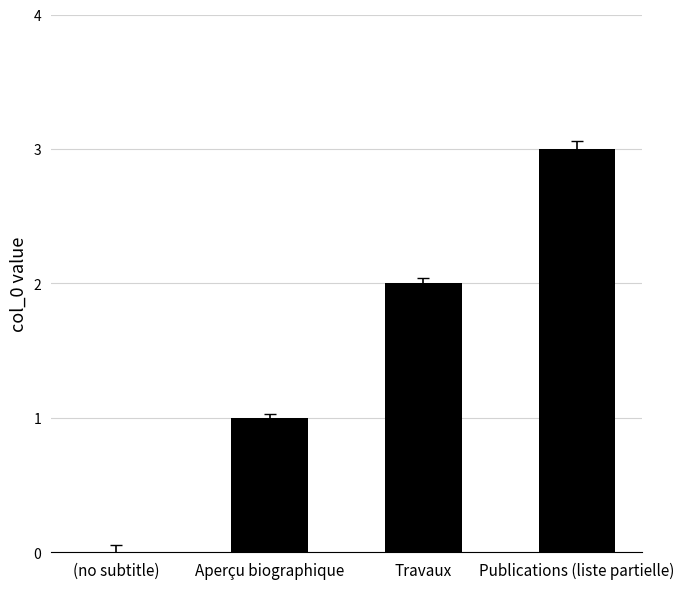

Approximately how many times larger is the value at Travaux compared to Aperçu biographique?

2.0